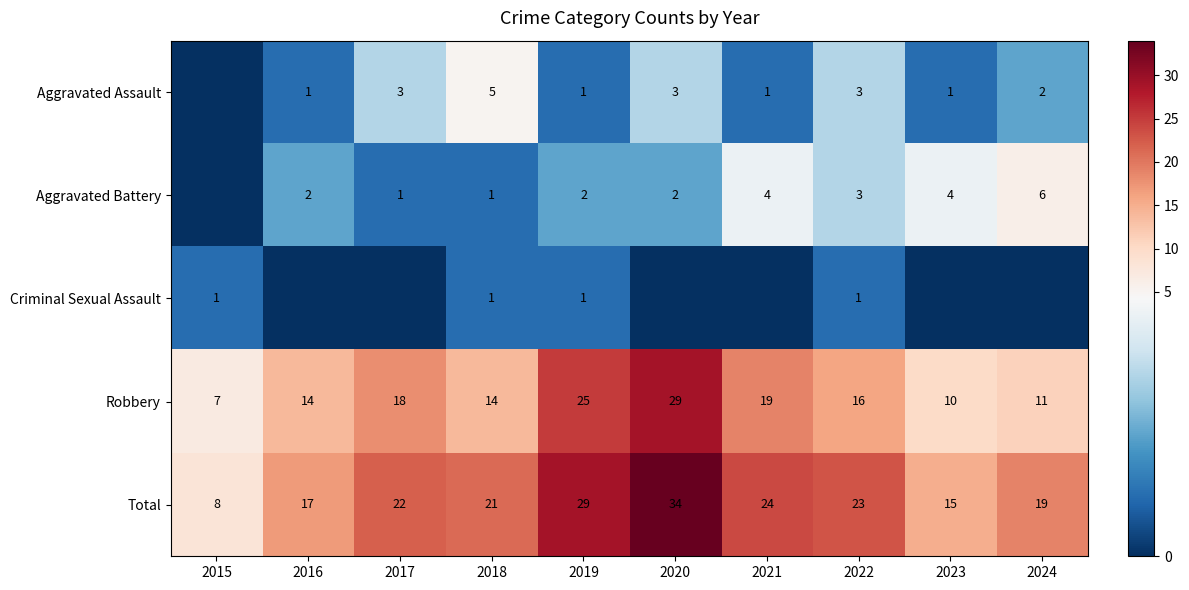

Is it true that Aggravated Assault equals 2 at 2016?

False